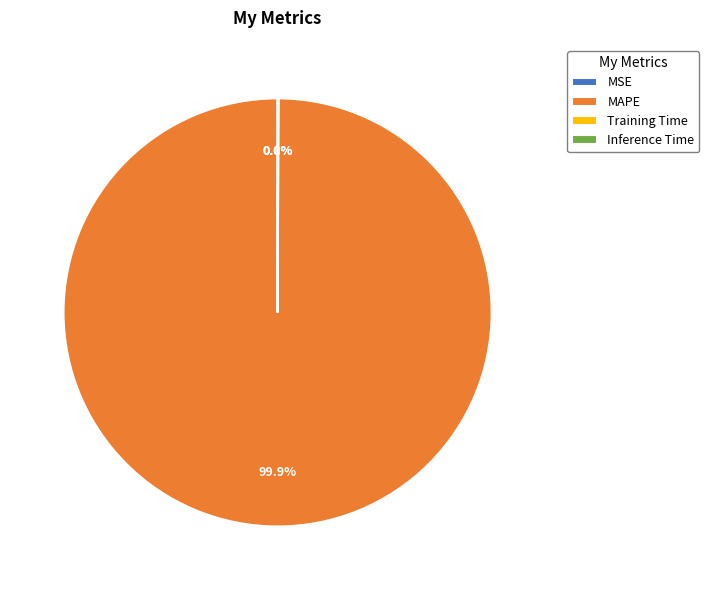

Which slice is the largest?

MAPE